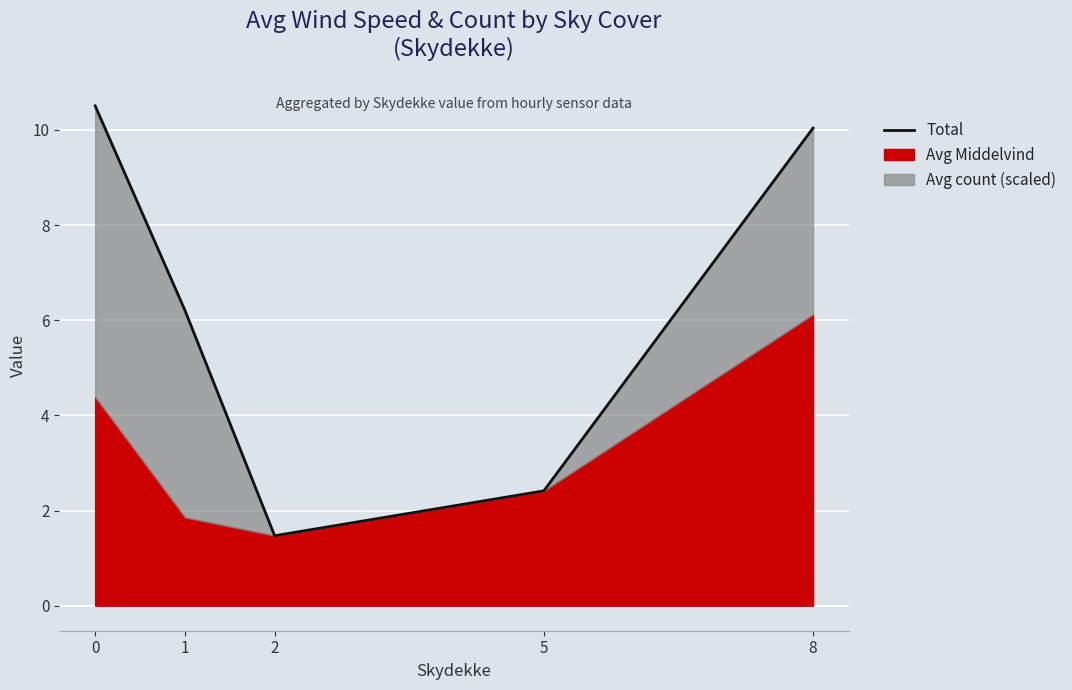

True or false: the data has more than 2 interior local peaks.

False